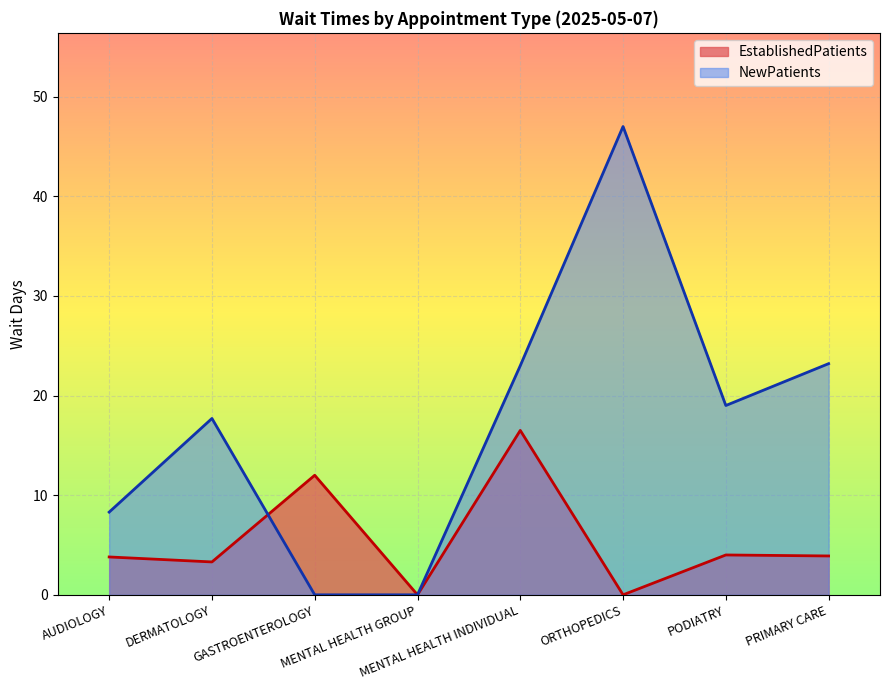

Rank the series by their average value, from highest to lowest.

NewPatients, EstablishedPatients